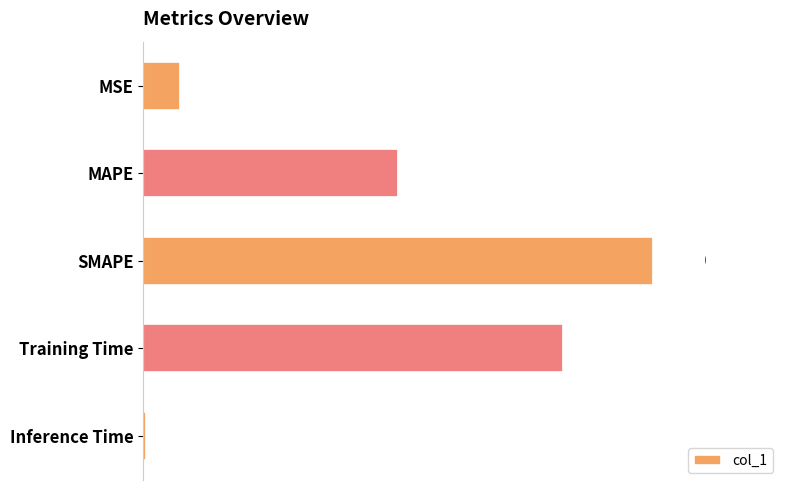

List the labels in order of value, largest first.

SMAPE, Training Time, MAPE, MSE, Inference Time